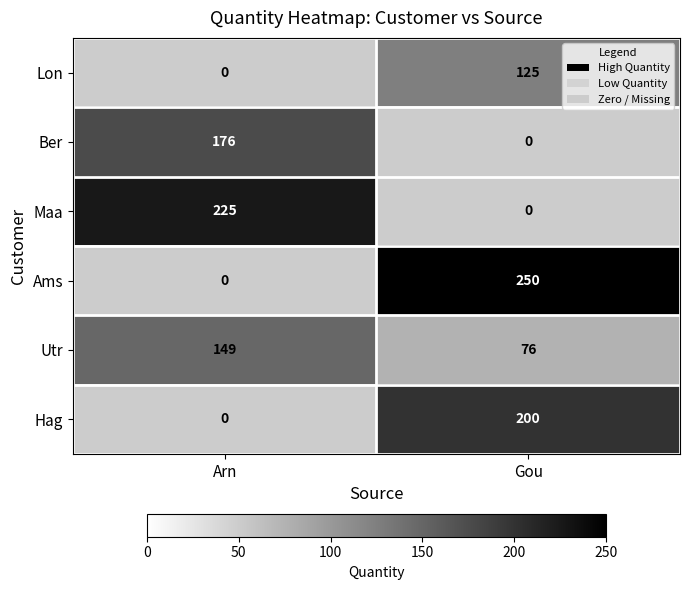

Is it true that Lon equals 85 at Gou?

False